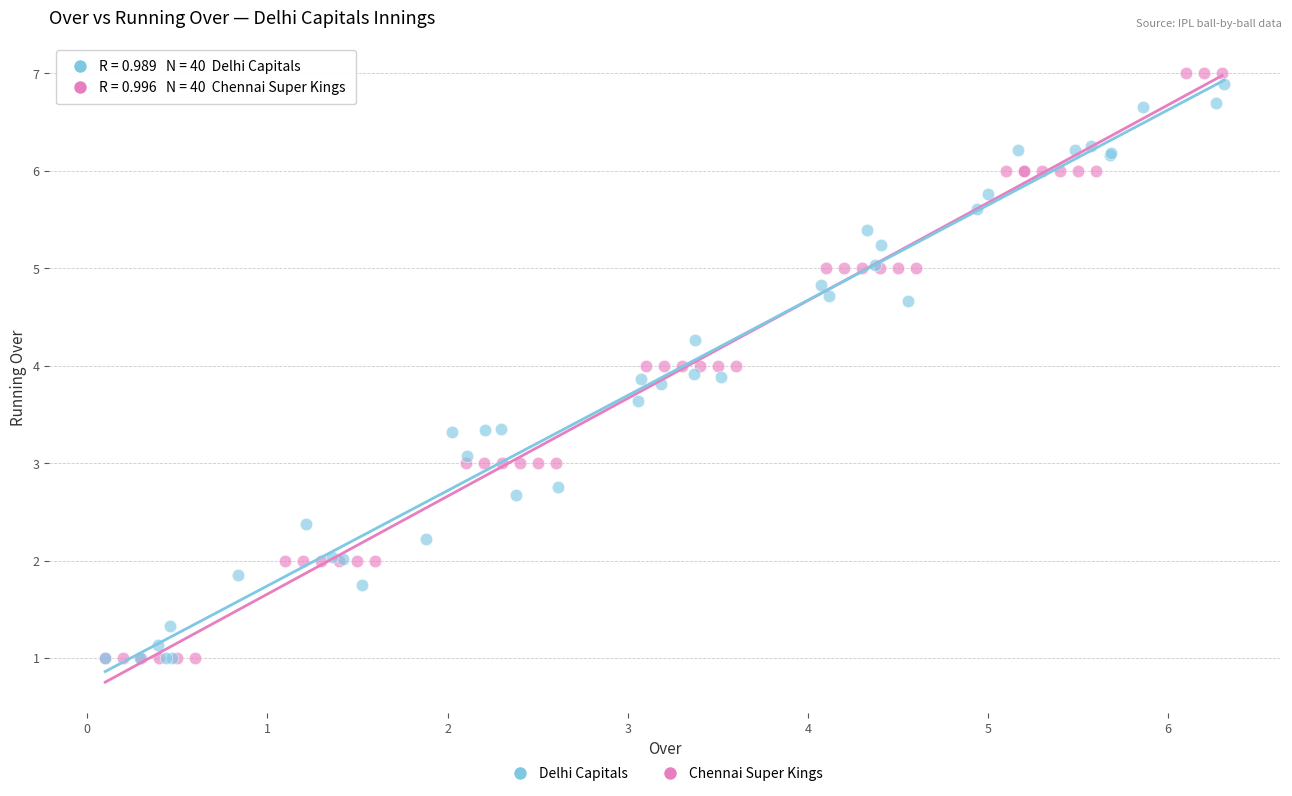

Which series contains the highest Y value?

Delhi Capitals